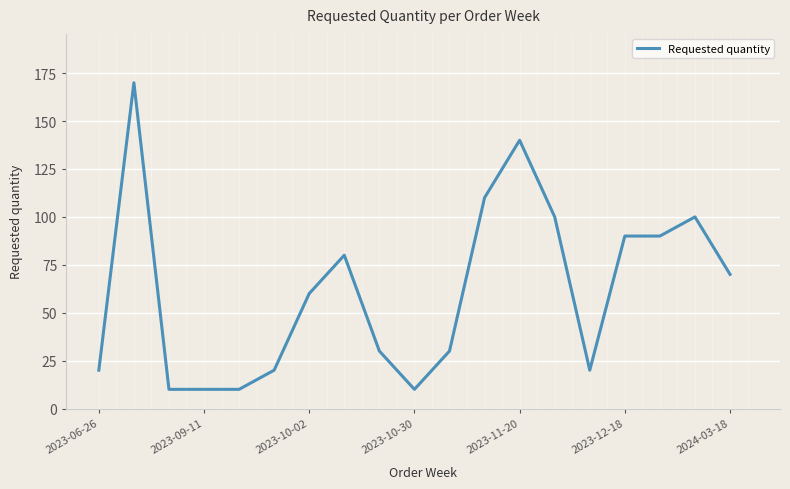

What is the maximum value shown in the chart?

170